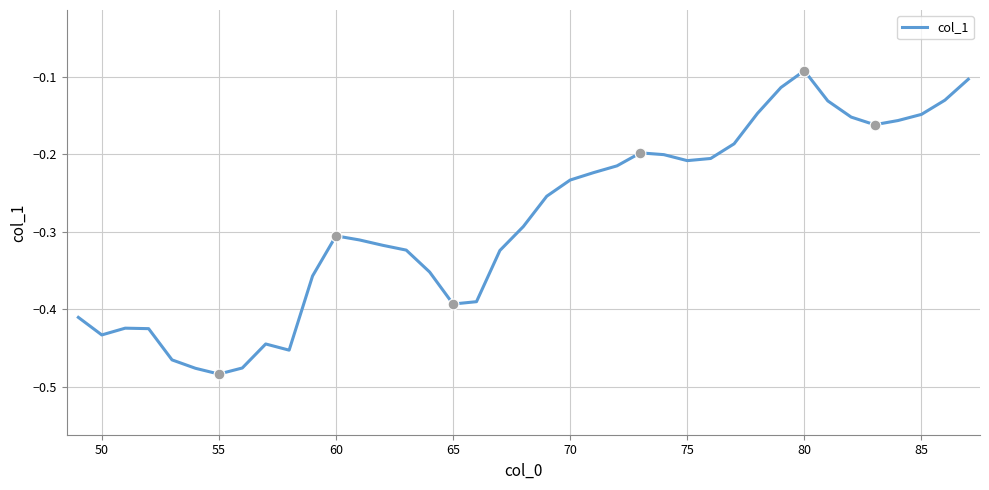

What is the difference between the maximum and minimum values?

0.4